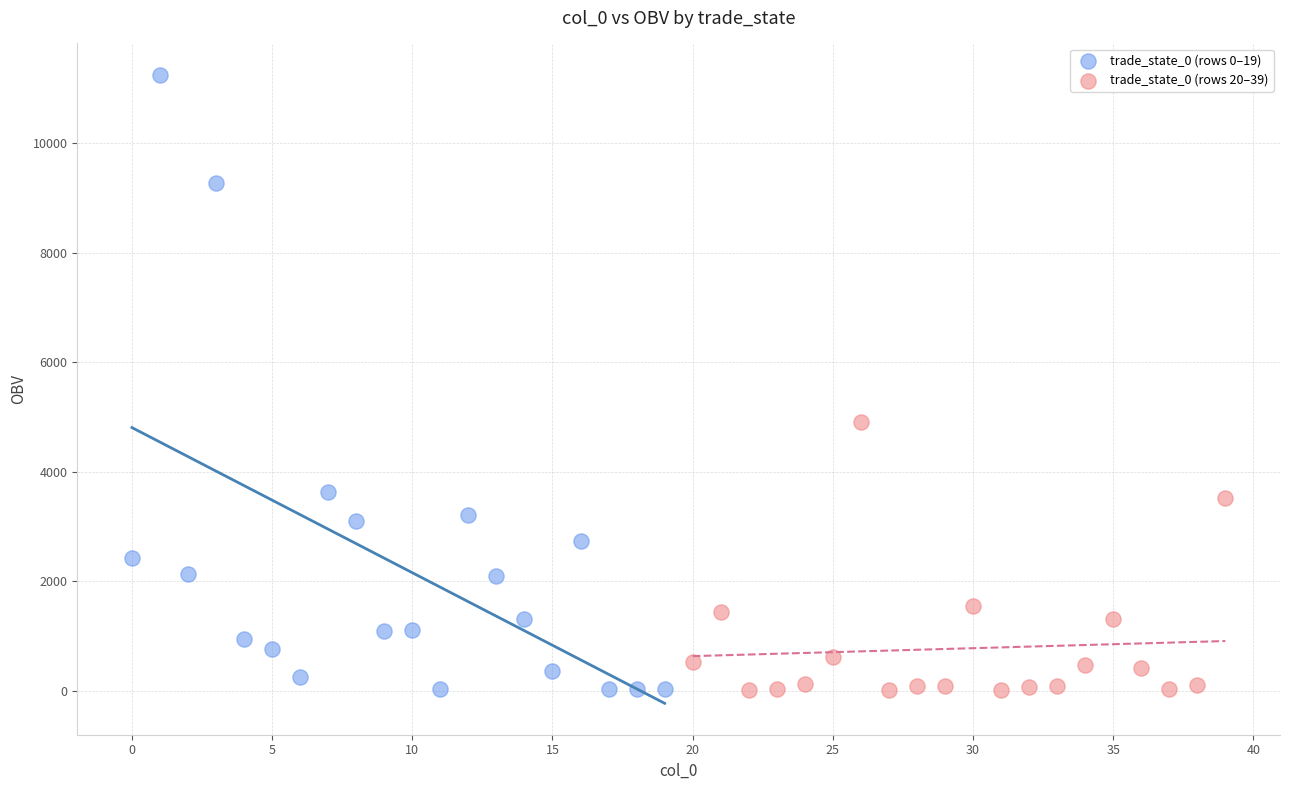

Which series has the widest spread of Y values?

trade_state_0 (rows 0–19)